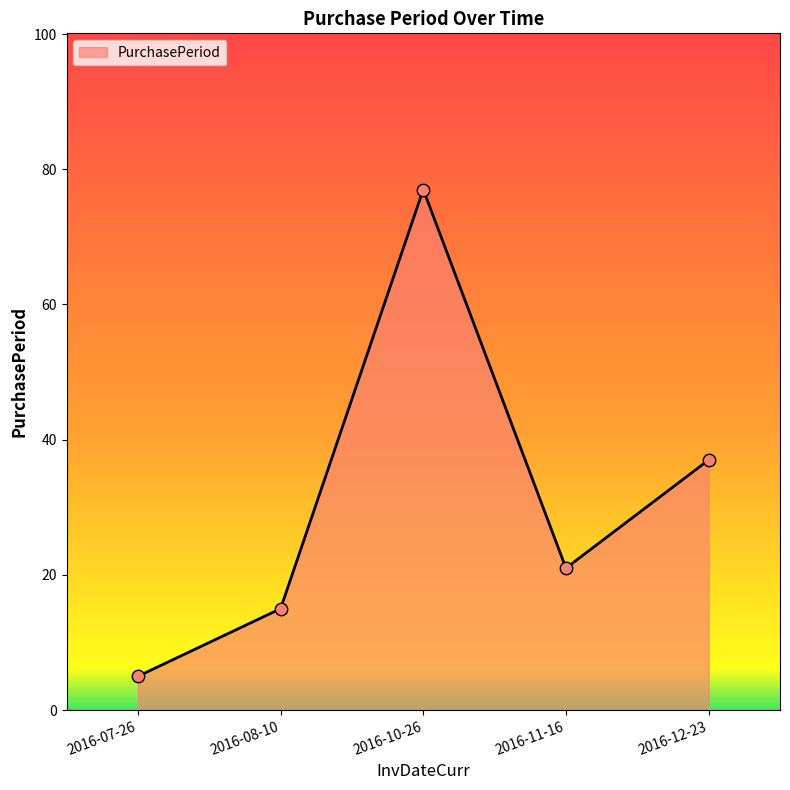

Approximately how many times larger is the value at 2016-11-16 compared to 2016-07-26?

4.2